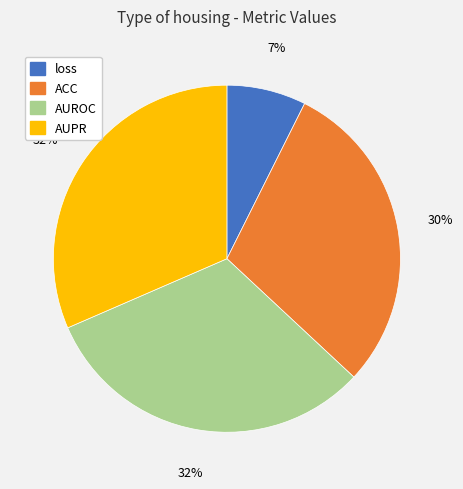

To the nearest percent, what is the combined percentage of AUROC and ACC?

61%